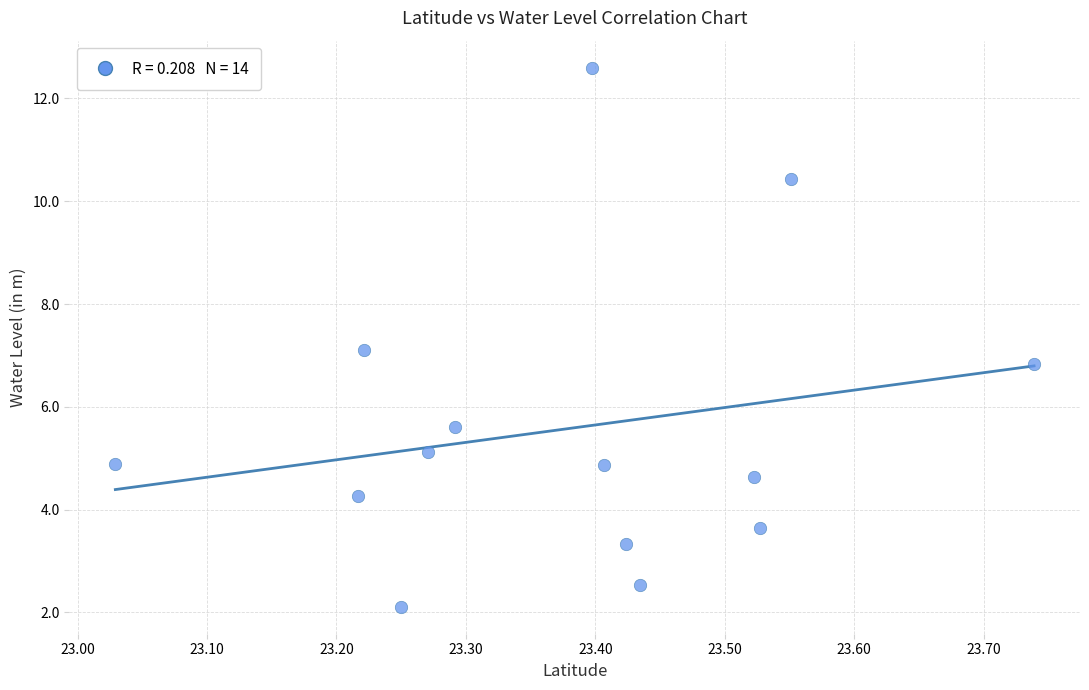

What is the range of Y values (max minus min)?

10.5